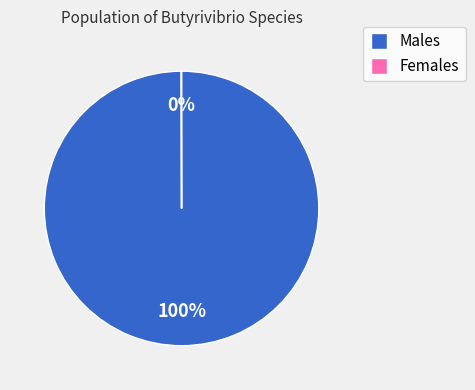

To the nearest percent, what is the difference between the largest and smallest slice percentages?

100%